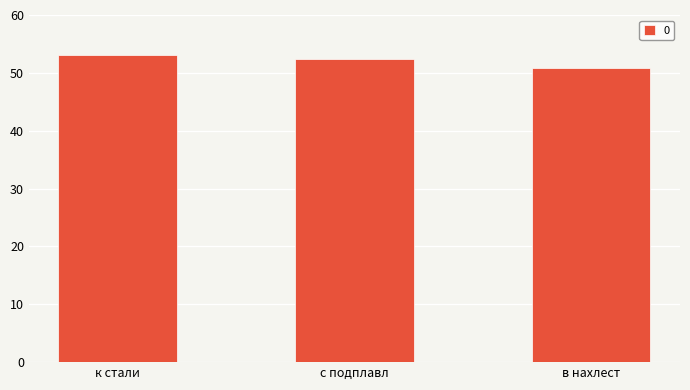

How many distinct data groups are displayed?

1